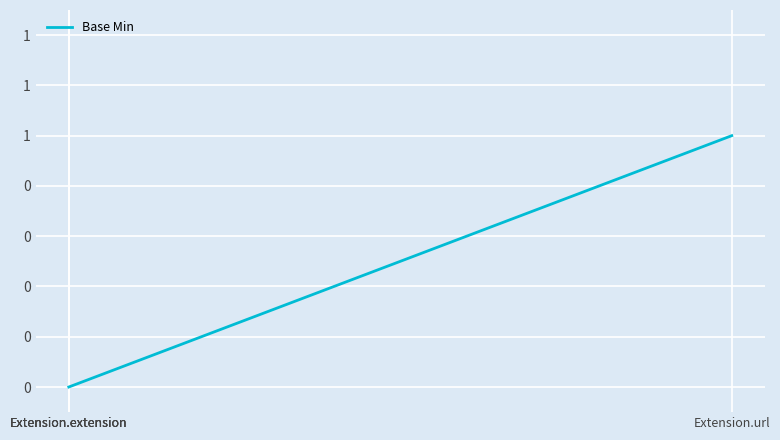

How many values are above zero?

1